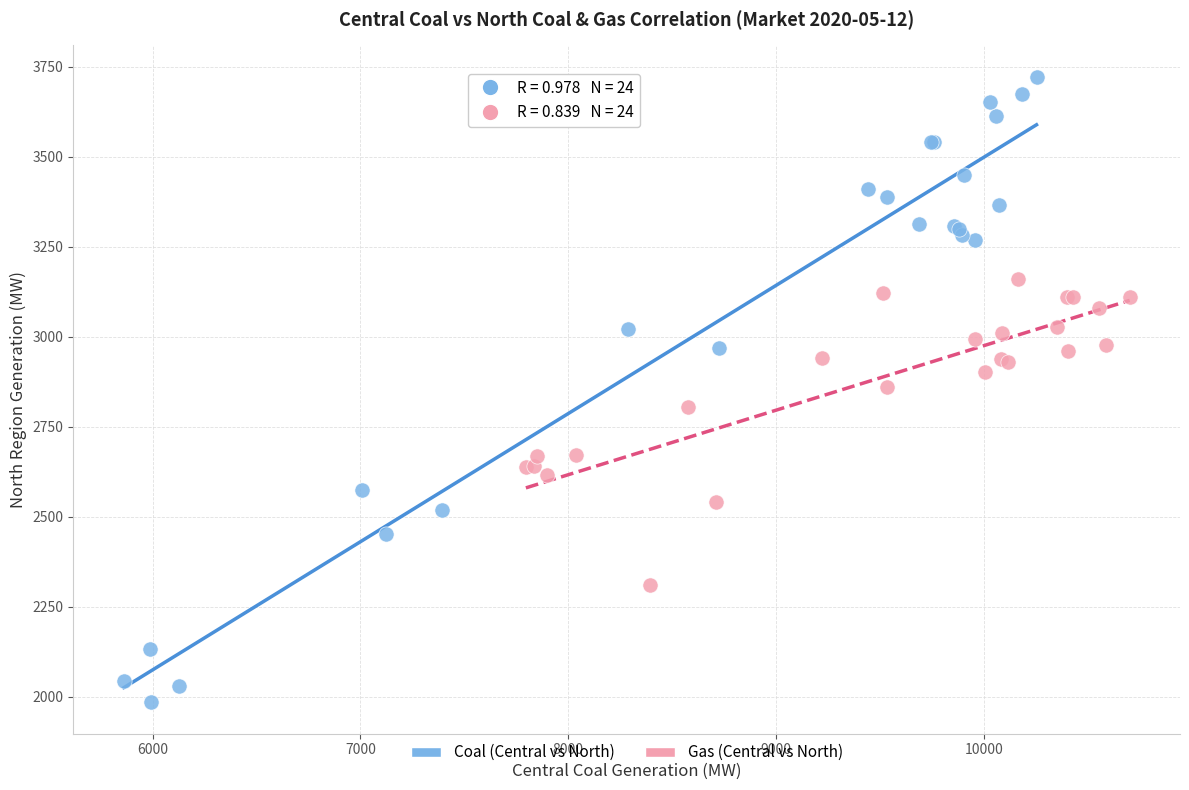

Which series has the widest spread of Y values?

Coal (Central vs North)